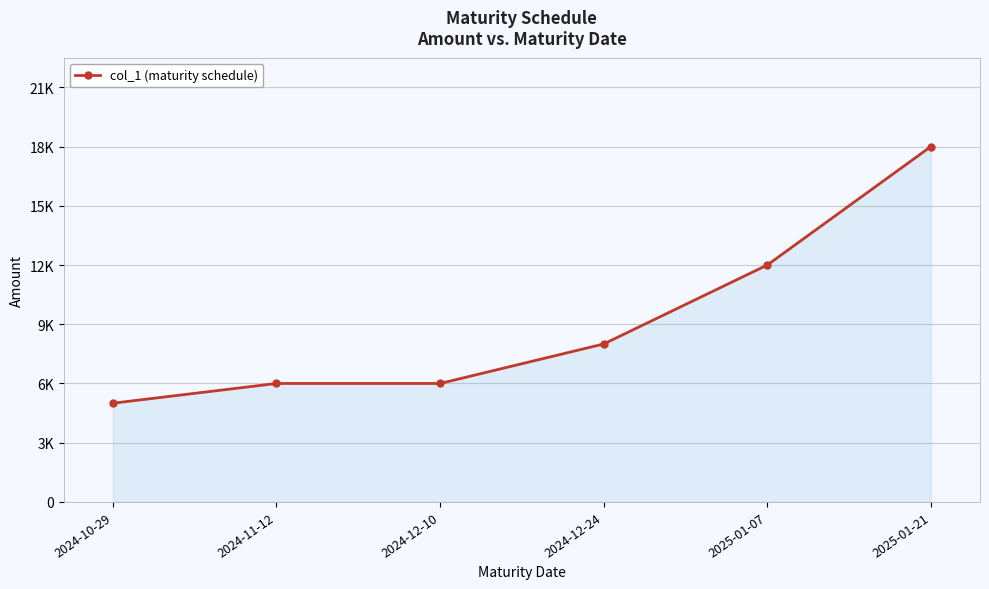

True or false: the data has more than 2 interior local peaks.

False